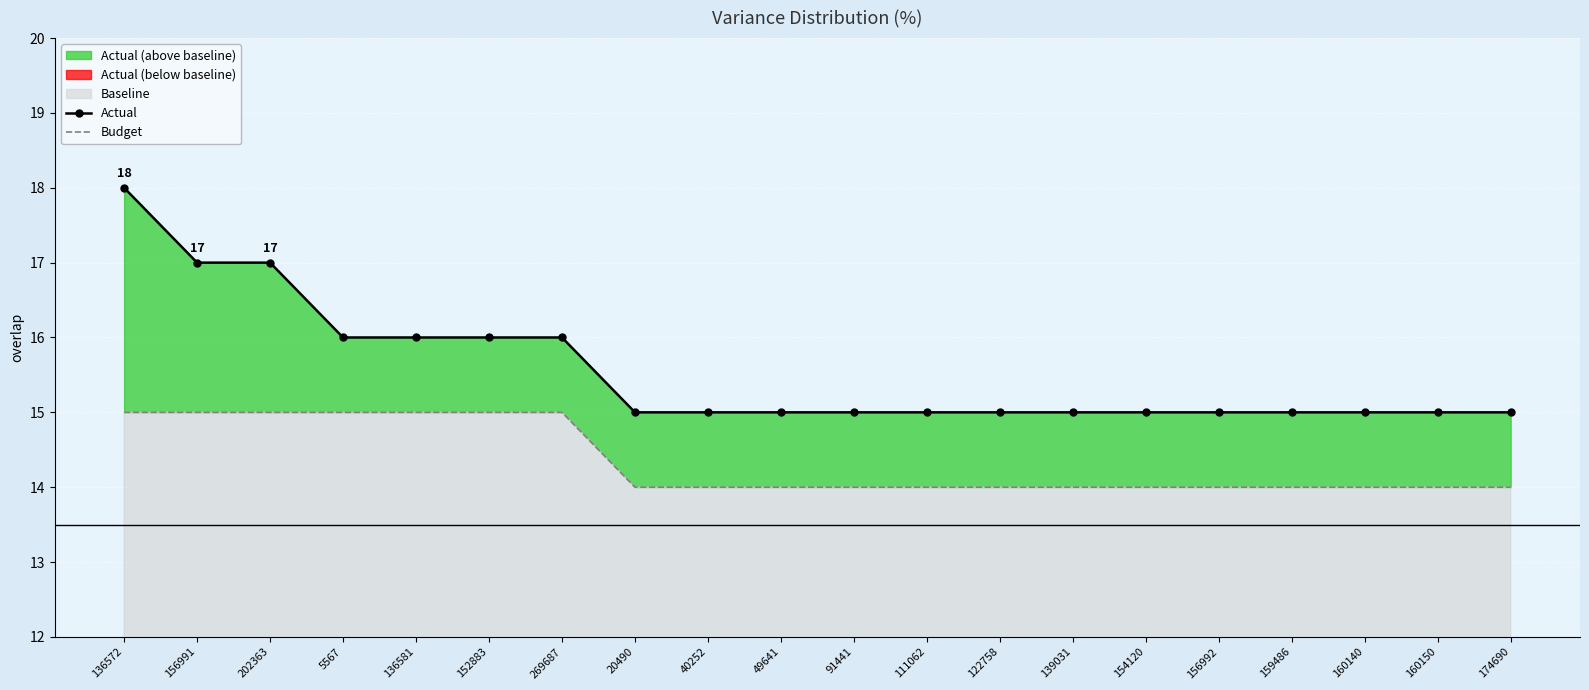

What is the label of the 12th point from the right?

40252